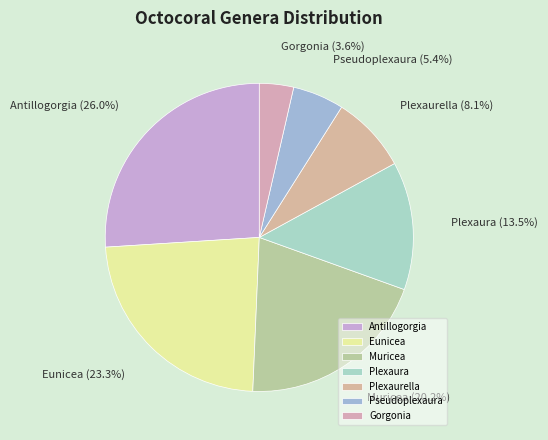

Is there a majority slice in this chart?

No